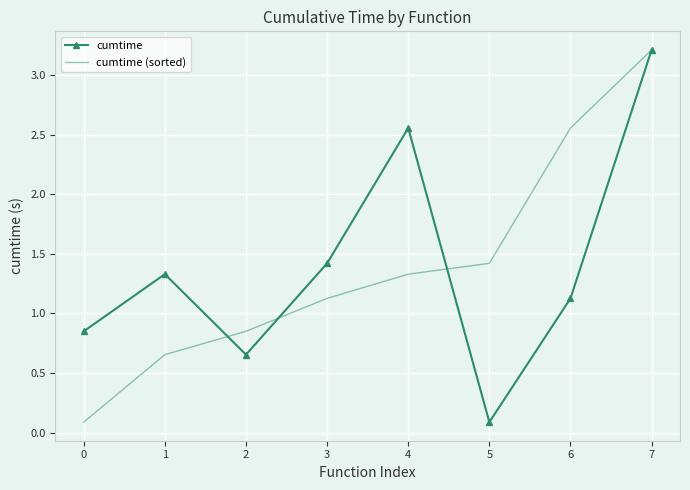

What is the sum of all cumtime values?

11.2